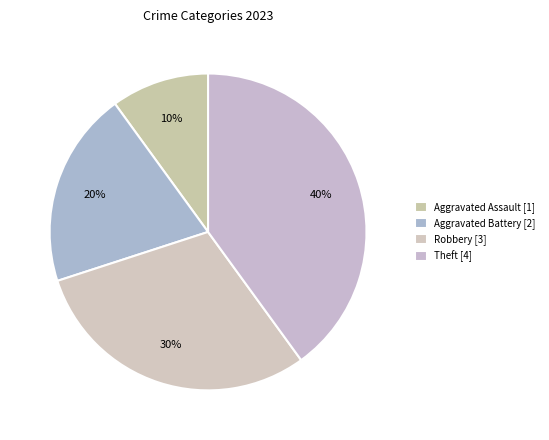

To the nearest percent, what portion does Aggravated Battery represent?

20%